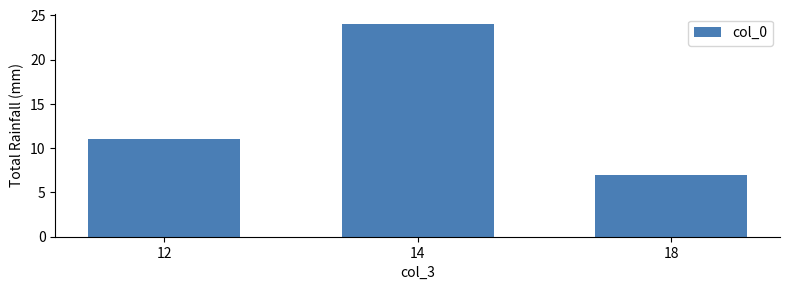

Which has a higher value, 14 or 18?

14